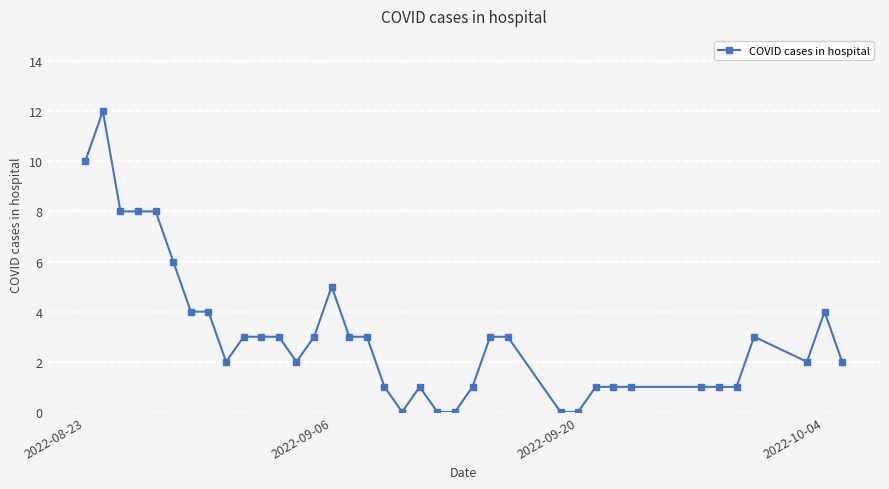

What is the maximum value shown in the chart?

12